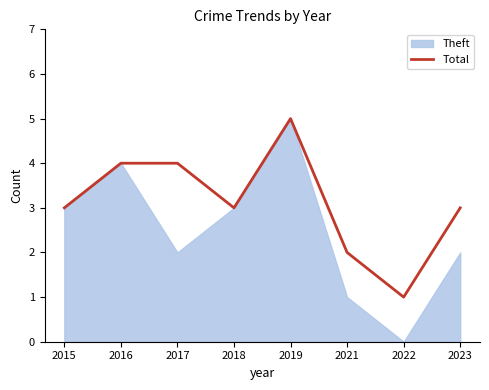

Between 2023 and 2018, which is larger?

2023